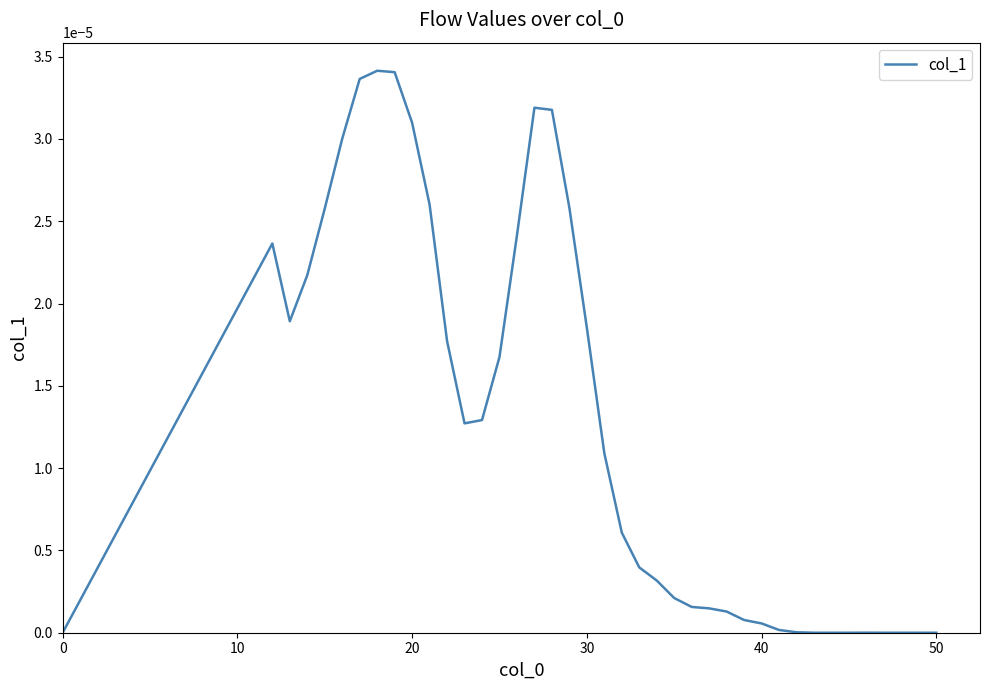

True or false: the data shows 0.0 at 50.

True